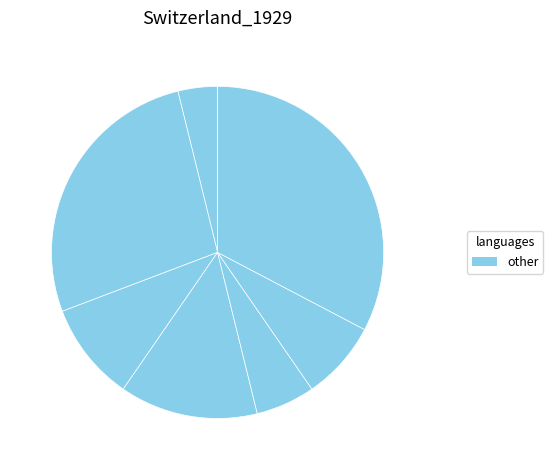

How many segments does this pie chart have?

8